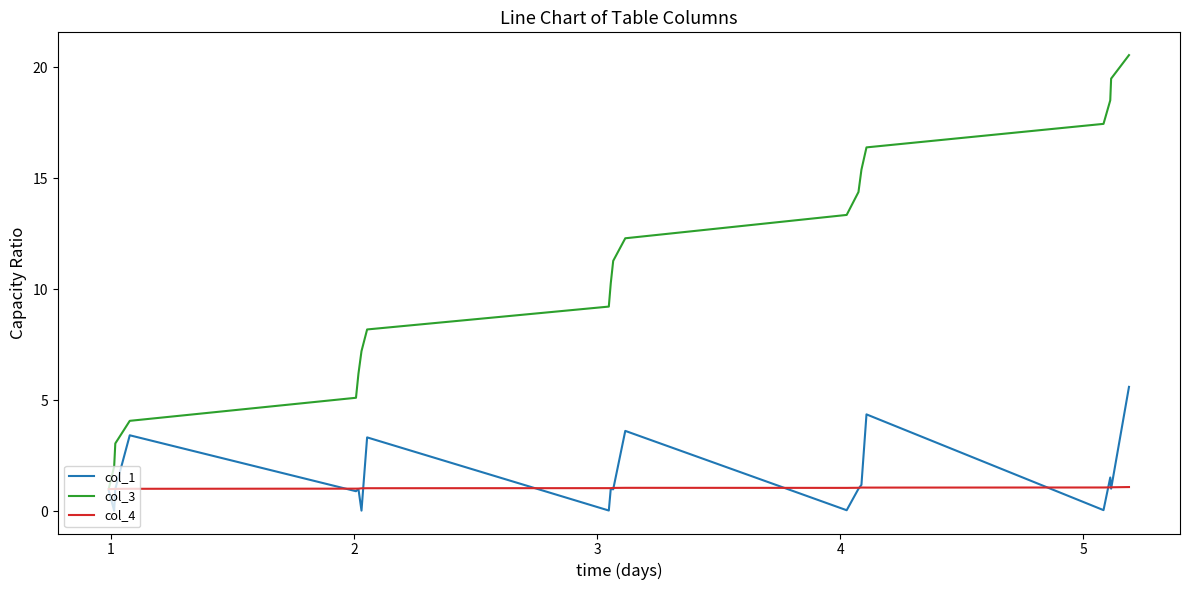

List the series in order of their peak value, lowest first.

col_4, col_1, col_3